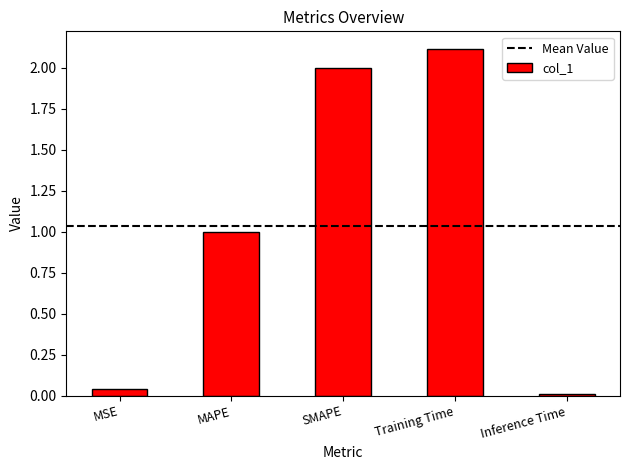

What is the sum of all values?

5.2